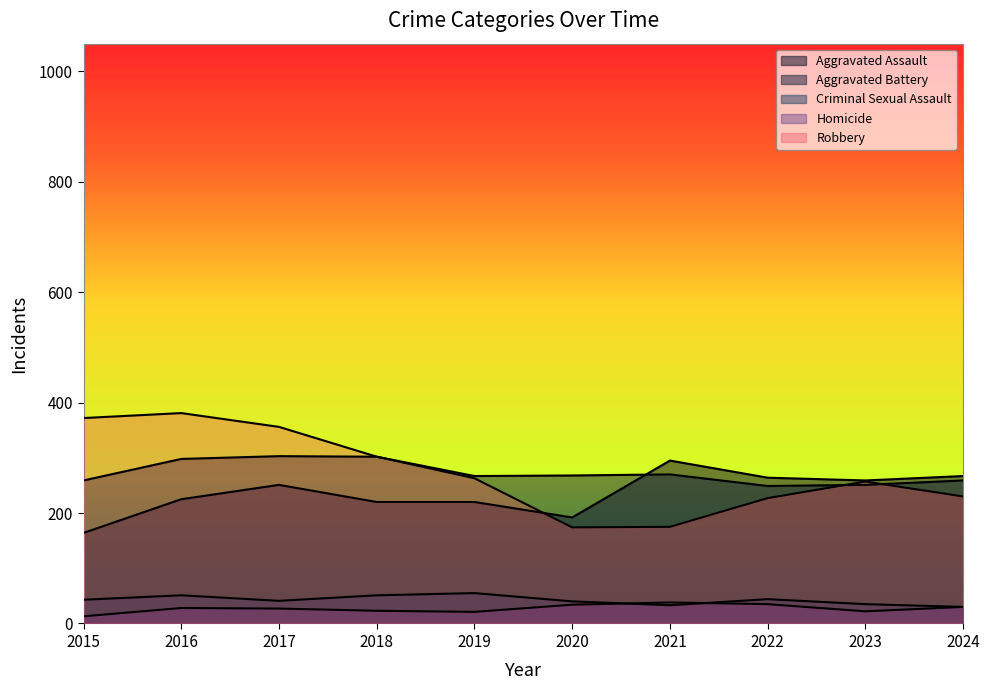

At which category does Robbery reach its first local peak?

2016